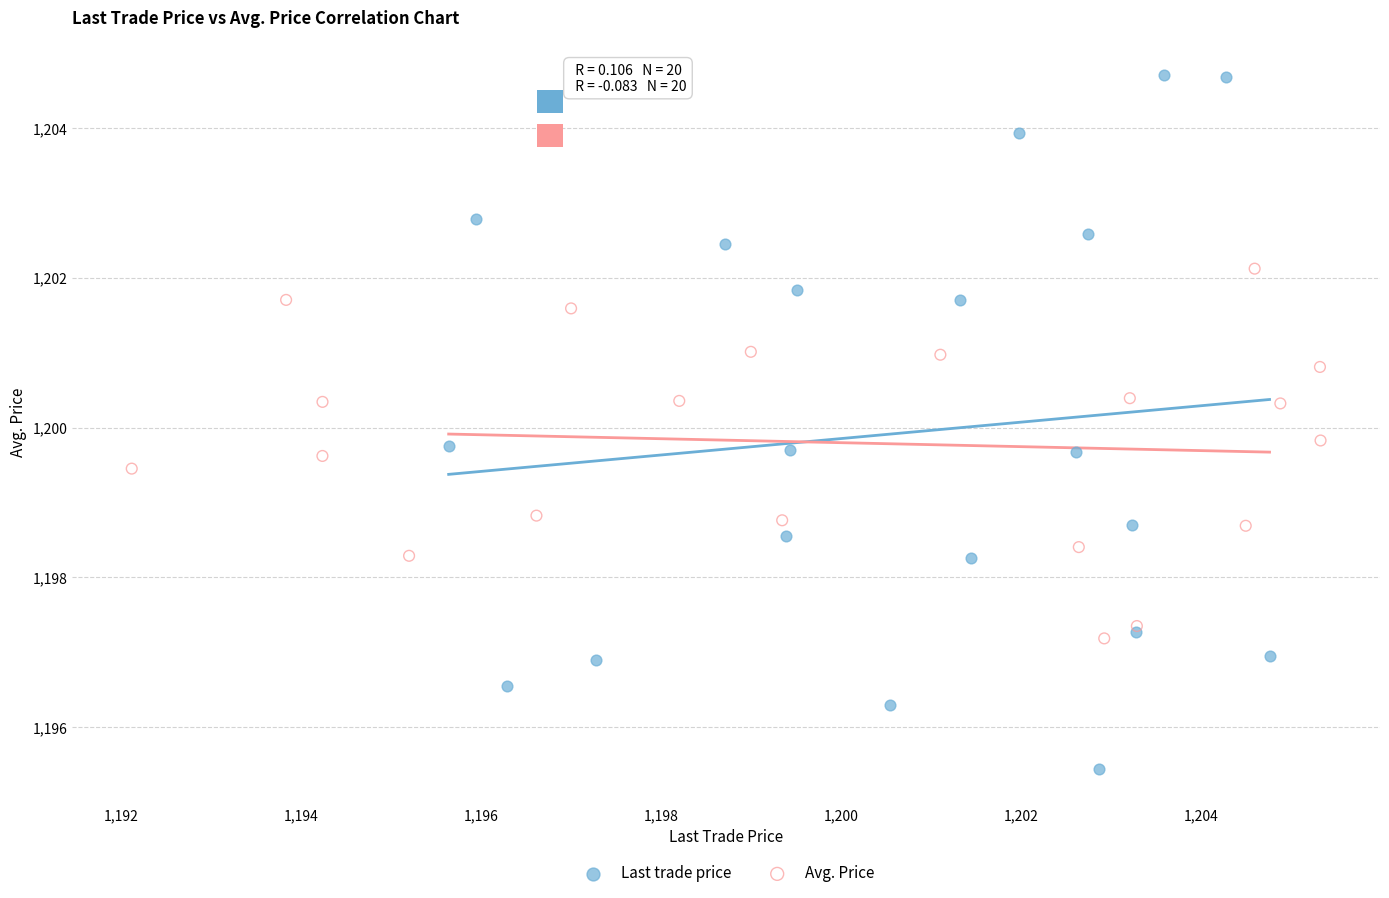

Which series contains the highest Y value?

Last trade price